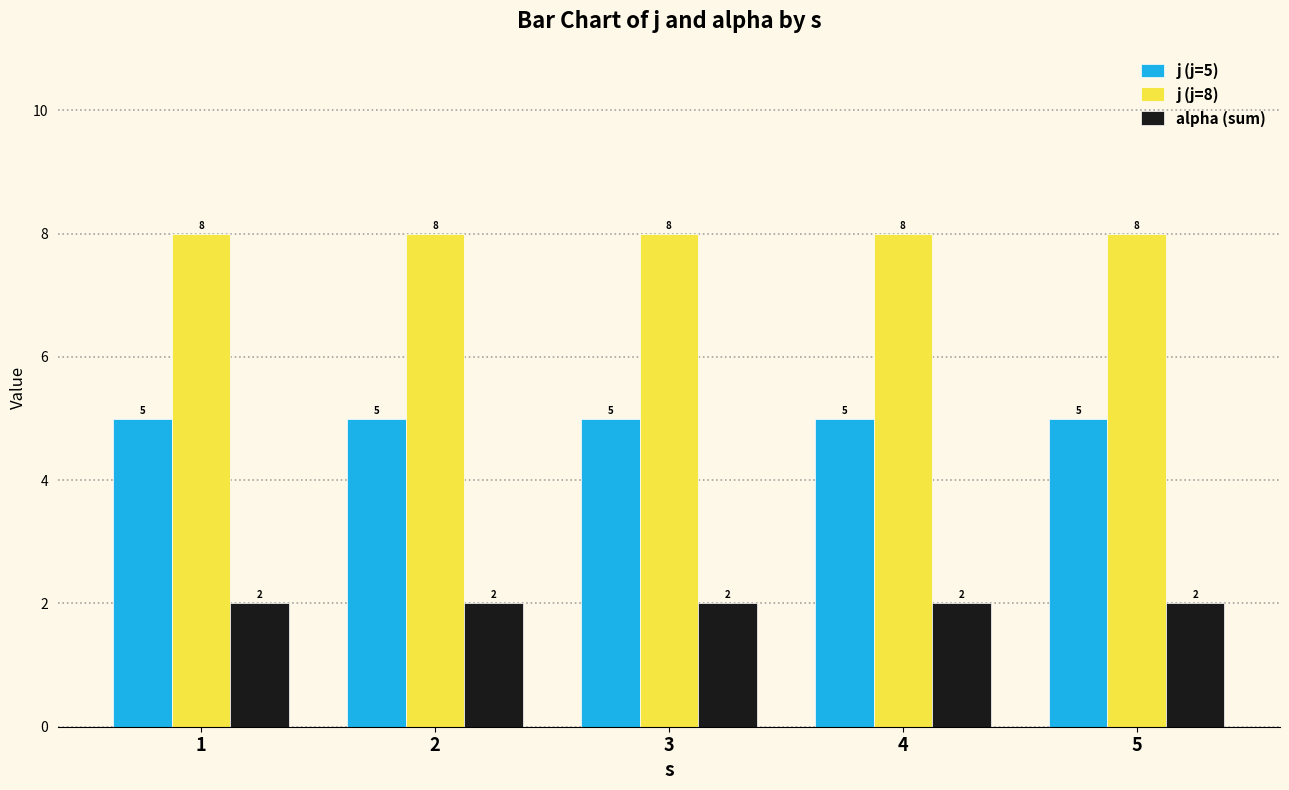

At how many categories does at least one series exceed 3?

5